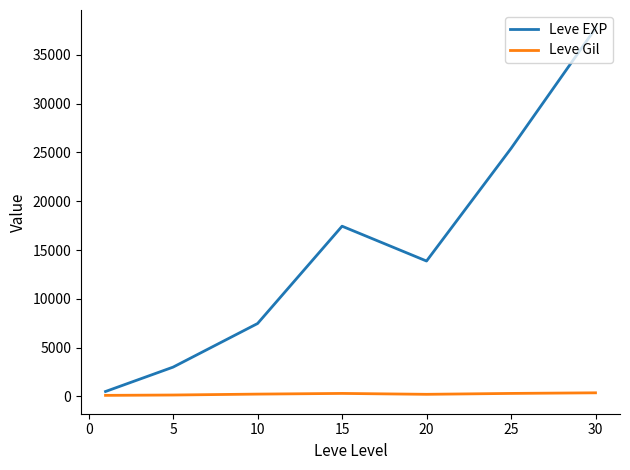

What is the maximum value for Leve EXP?

37715.0